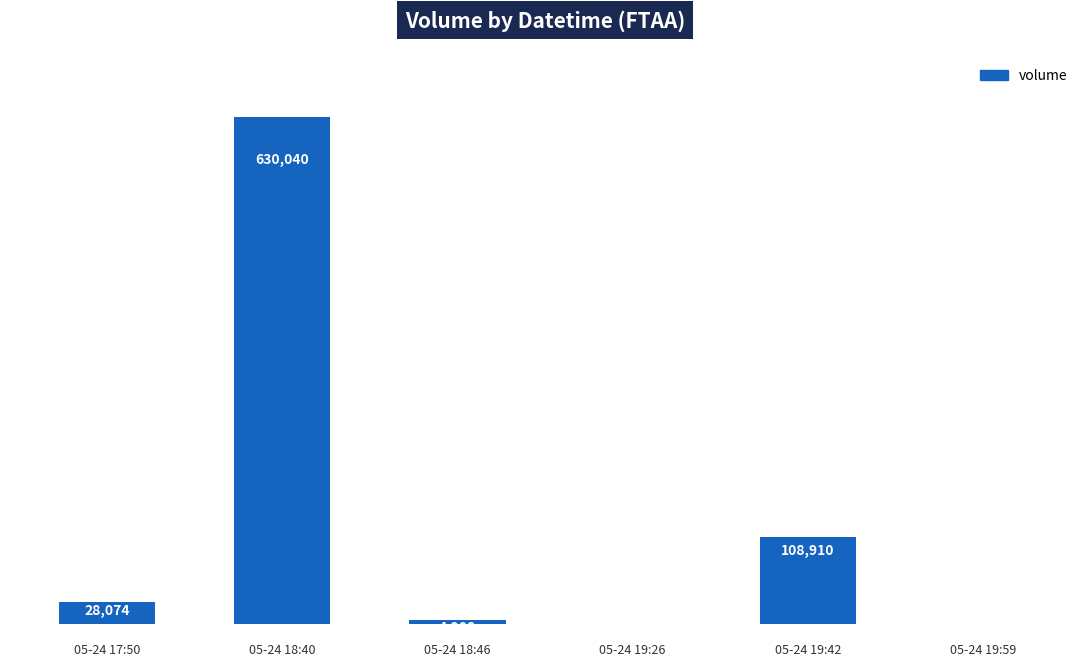

Reading right to left, transcribe all the data shown in this chart.

498	108910	553	4908	630040	28074